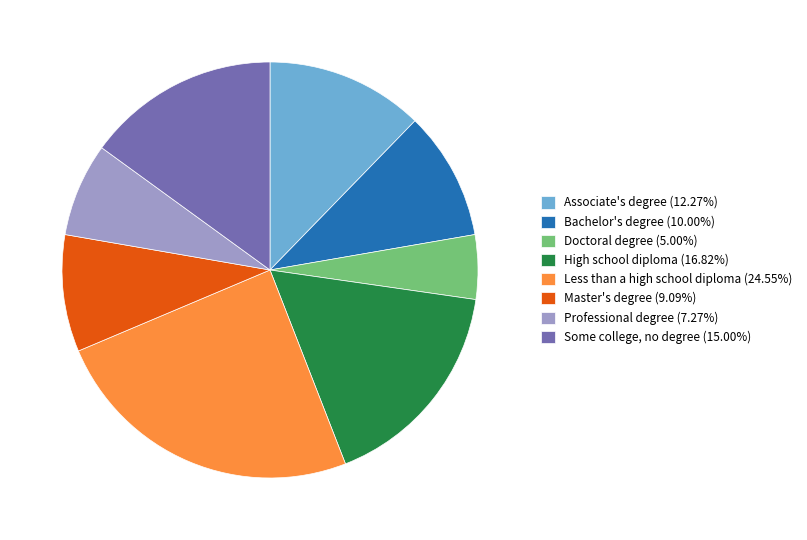

Is Doctoral degree the majority of the pie?

No